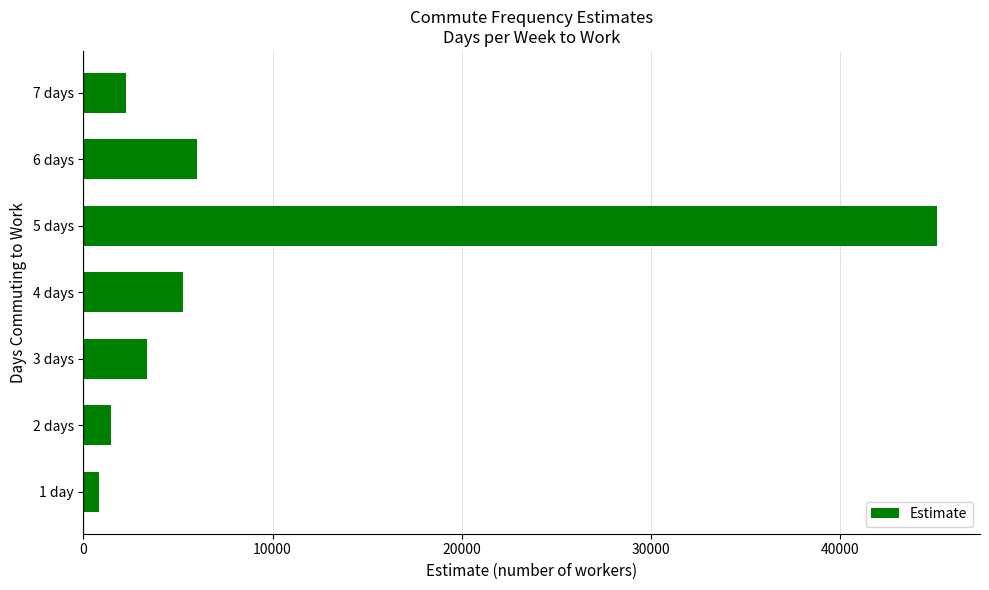

Is it true that the value at 6 days is 6023?

True